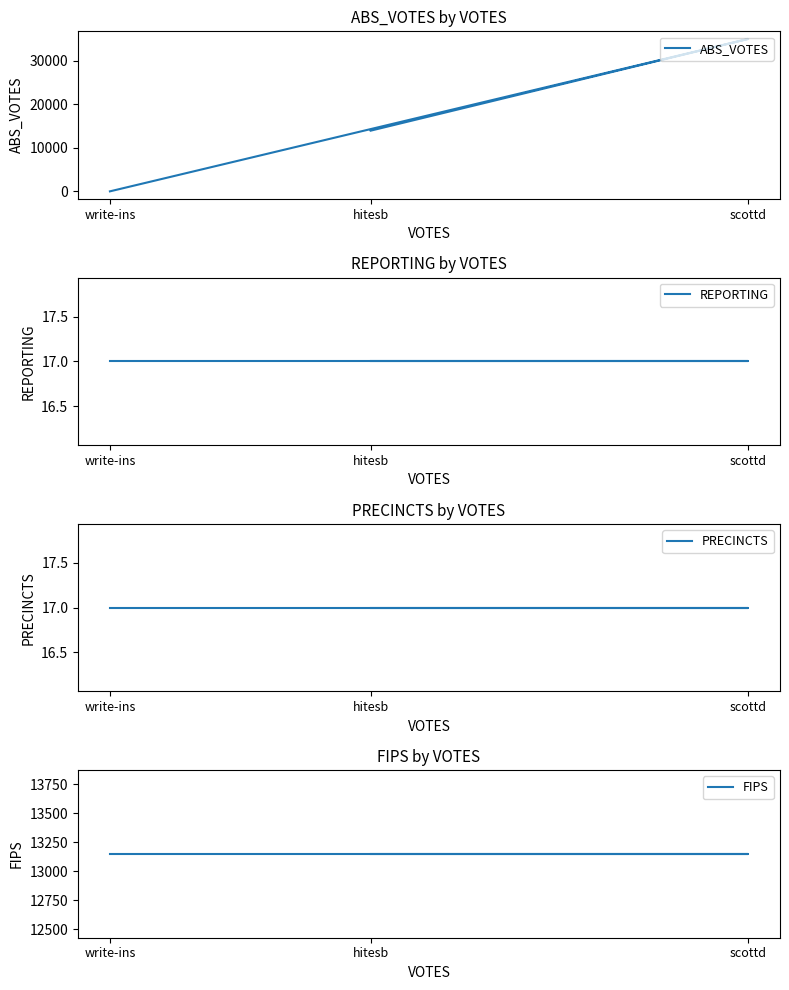

What is the label of the 2nd point from the right?

scottd